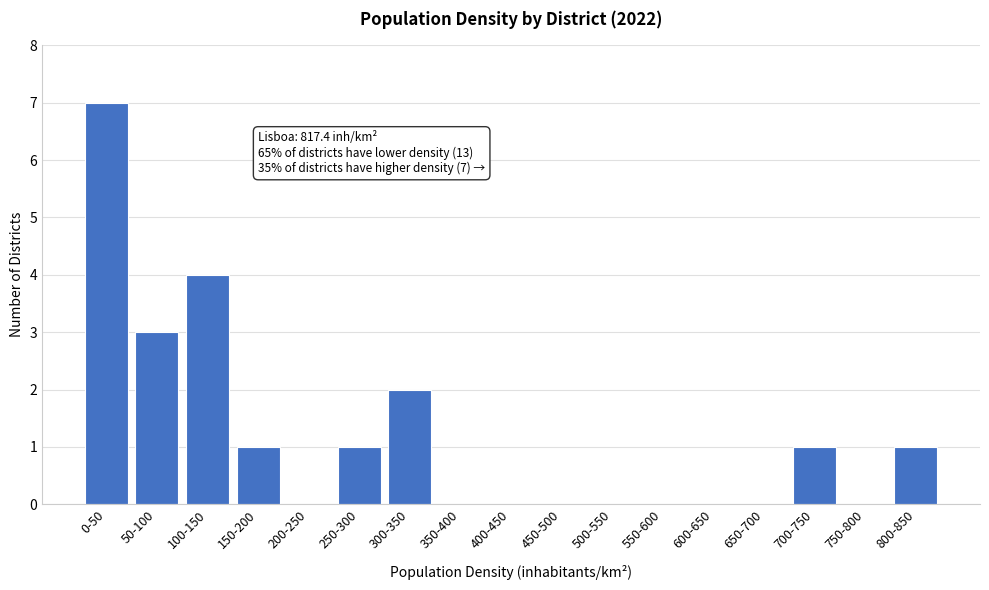

Reading left to right, what are all the values shown in this chart?

0-50=7	50-100=3	100-150=4	150-200=1	200-250=0	250-300=1	300-350=2	350-400=0	400-450=0	450-500=0	500-550=0	550-600=0	600-650=0	650-700=0	700-750=1	750-800=0	800-850=1